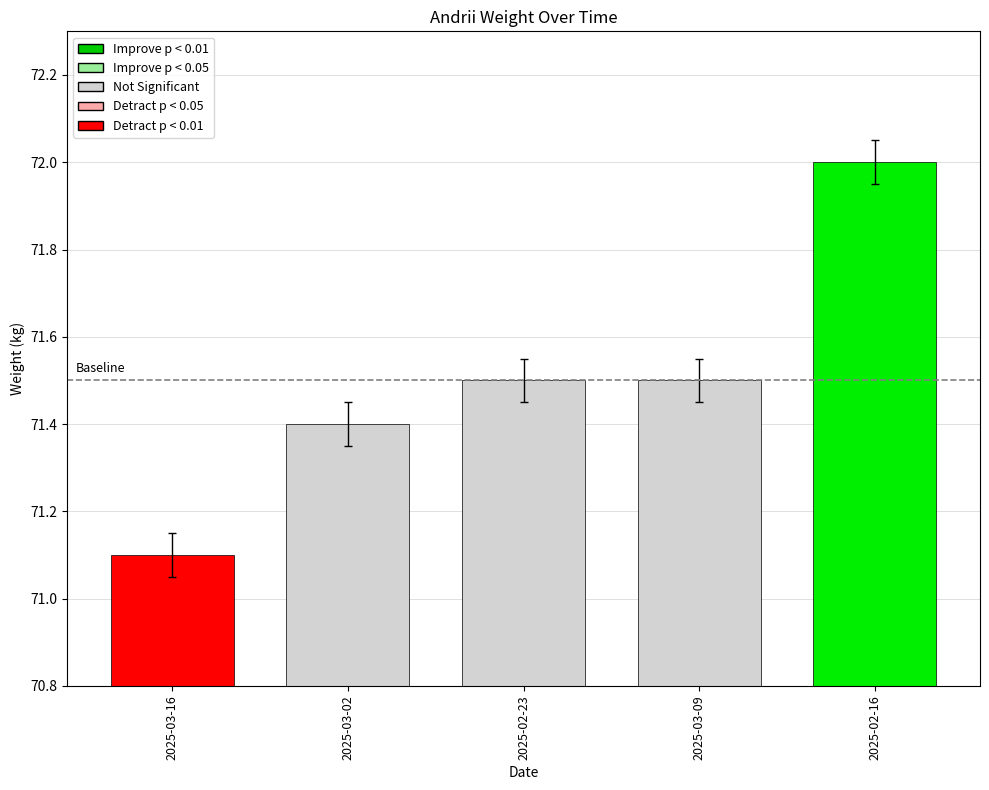

Between 2025-02-16 and 2025-03-02, which is larger?

2025-02-16